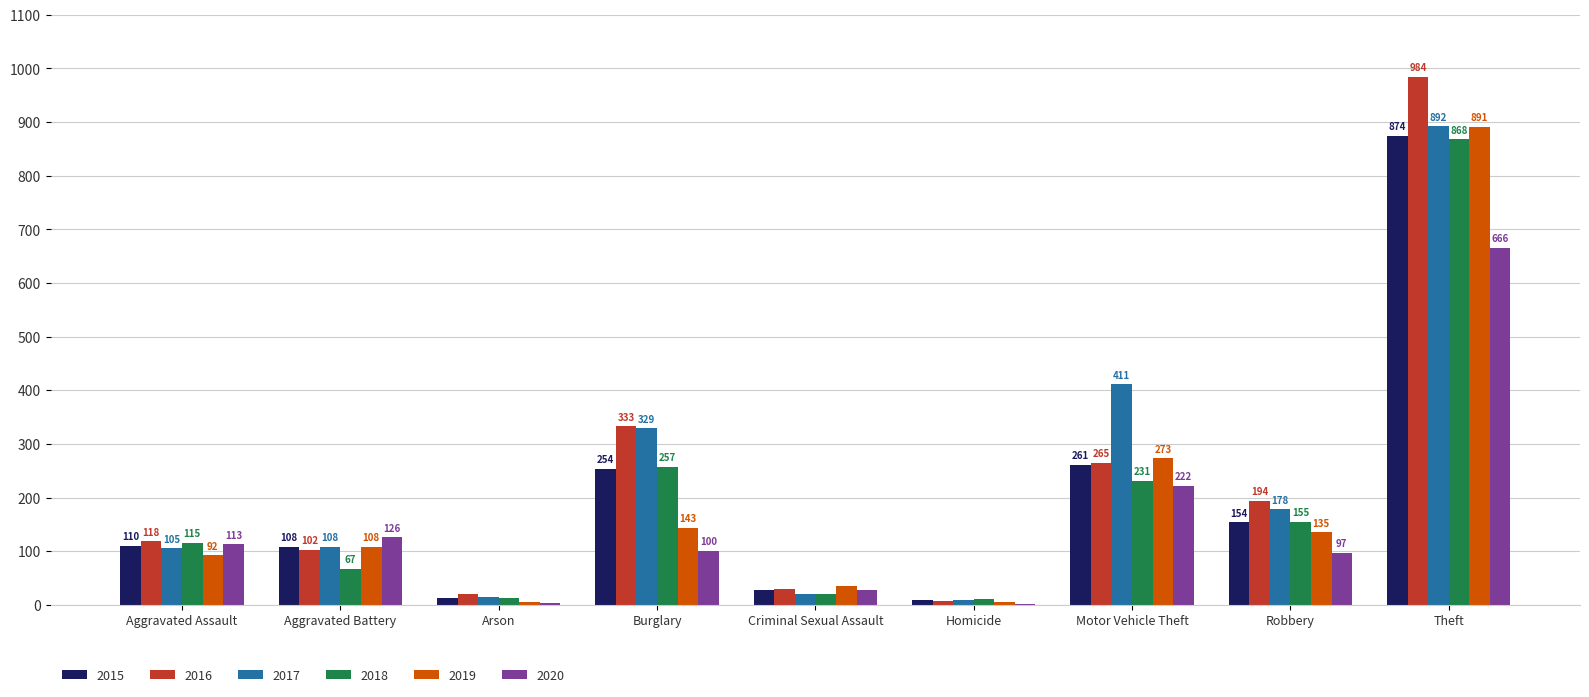

What is the maximum value shown in the chart?

984